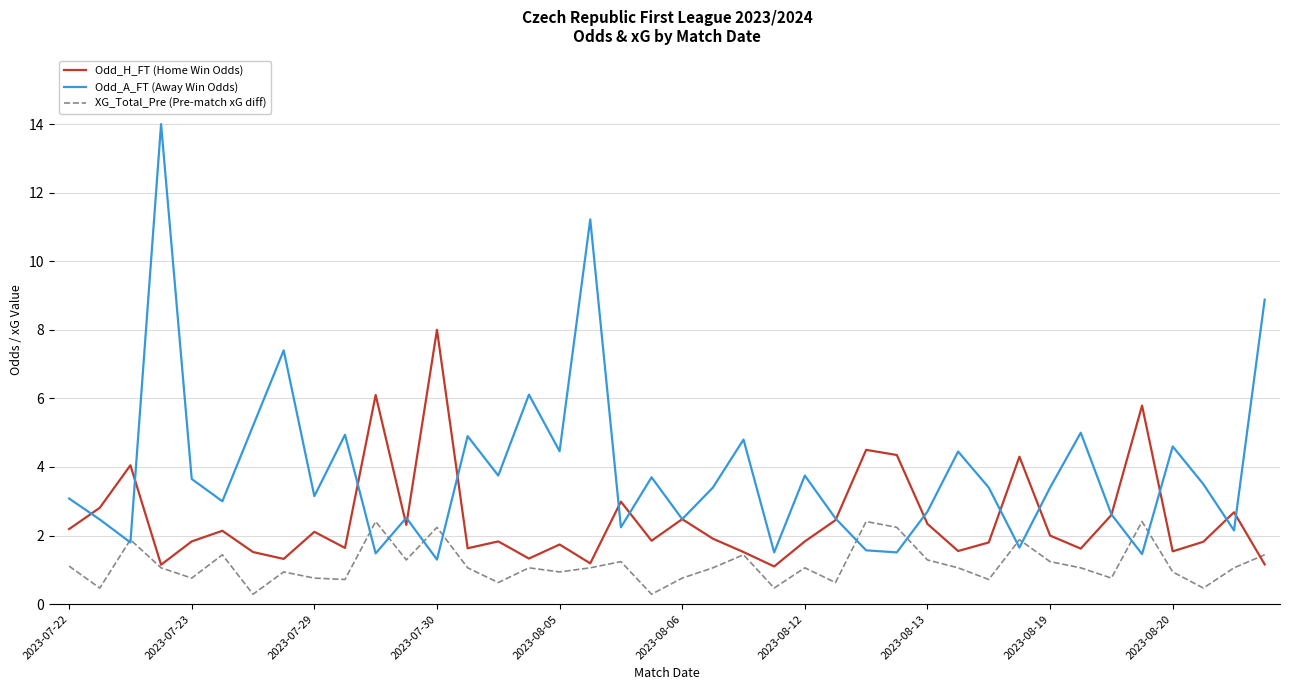

Rank the series by their maximum value, from lowest to highest.

XG_Total_Pre (Pre-match xG diff), Odd_H_FT (Home Win Odds), Odd_A_FT (Away Win Odds)